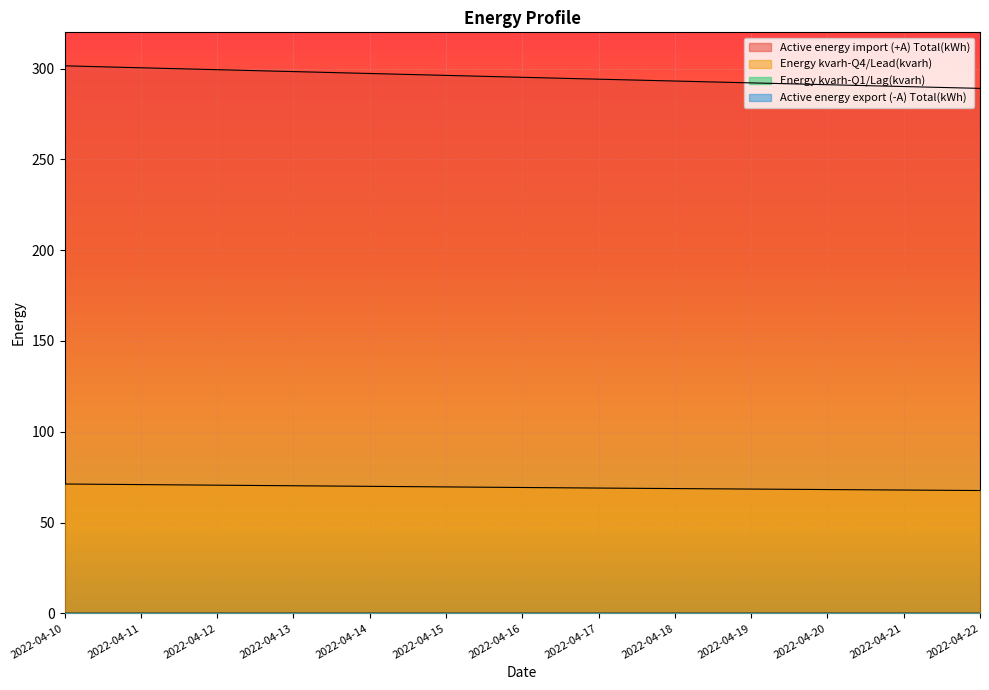

Which label corresponds to the largest value in the chart?

2022-04-10